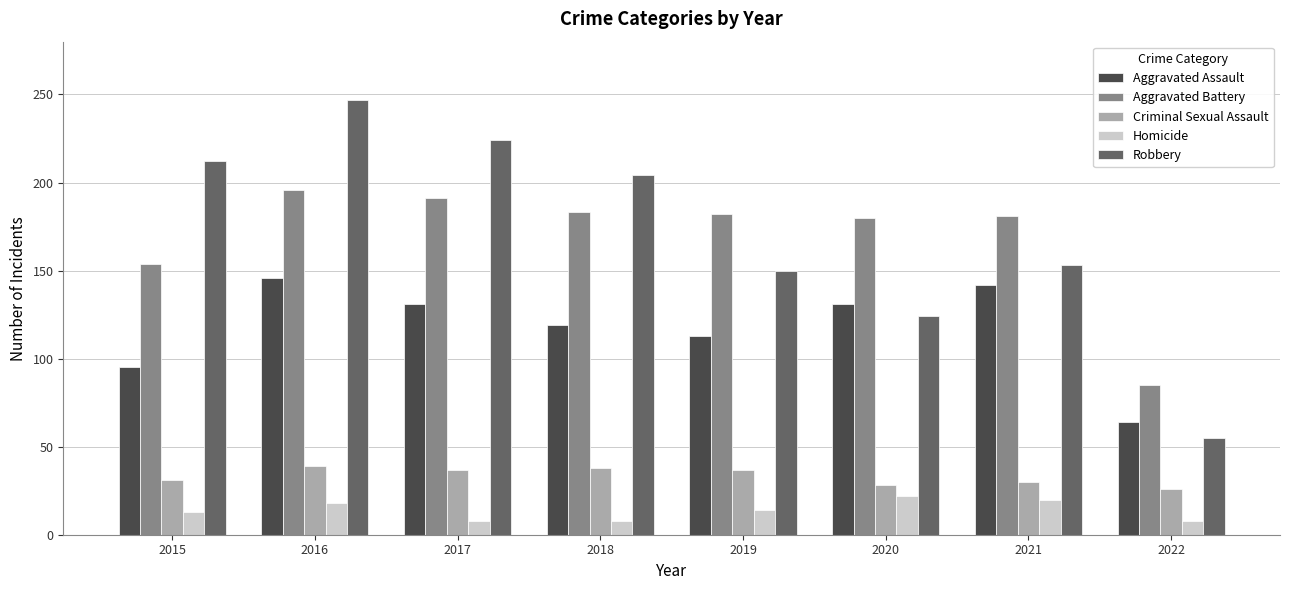

The value of Aggravated Battery at 2018 is 183. True or false?

True